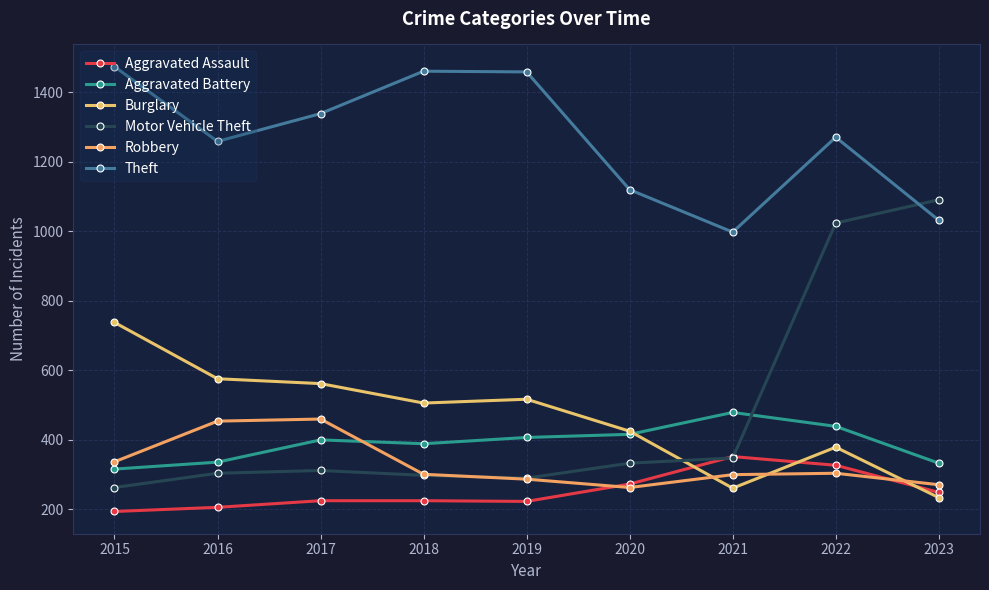

True or false: Aggravated Battery has a value of 439 at 2022.

True